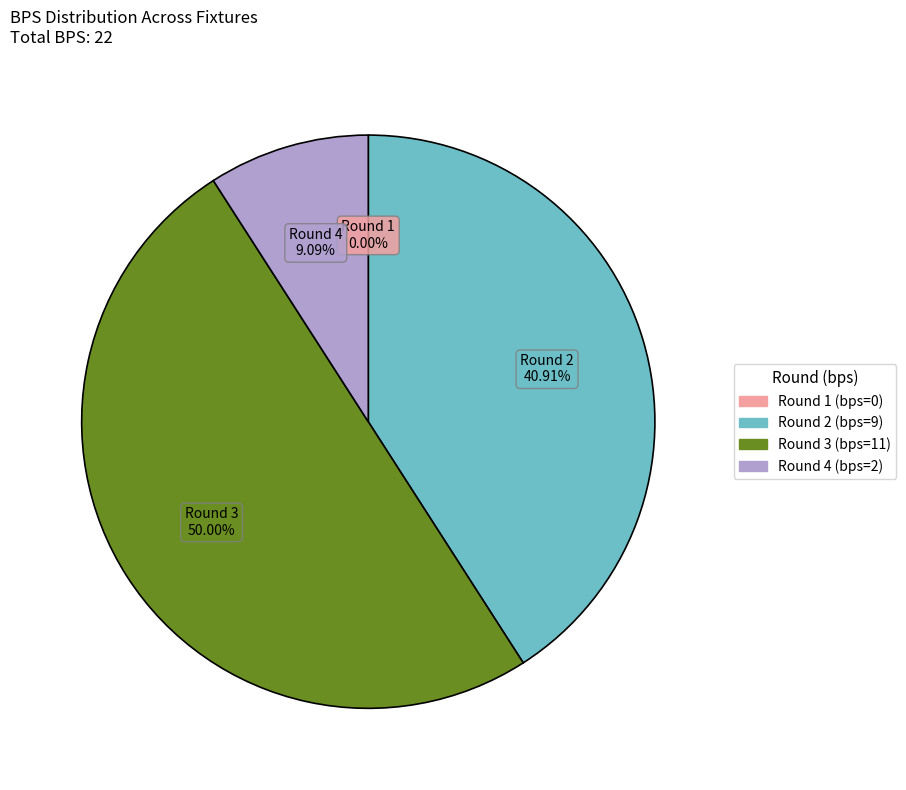

To the nearest percent, what is the difference between the Round 2 (bps=9) and Round 3 (bps=11) slice percentages?

9%